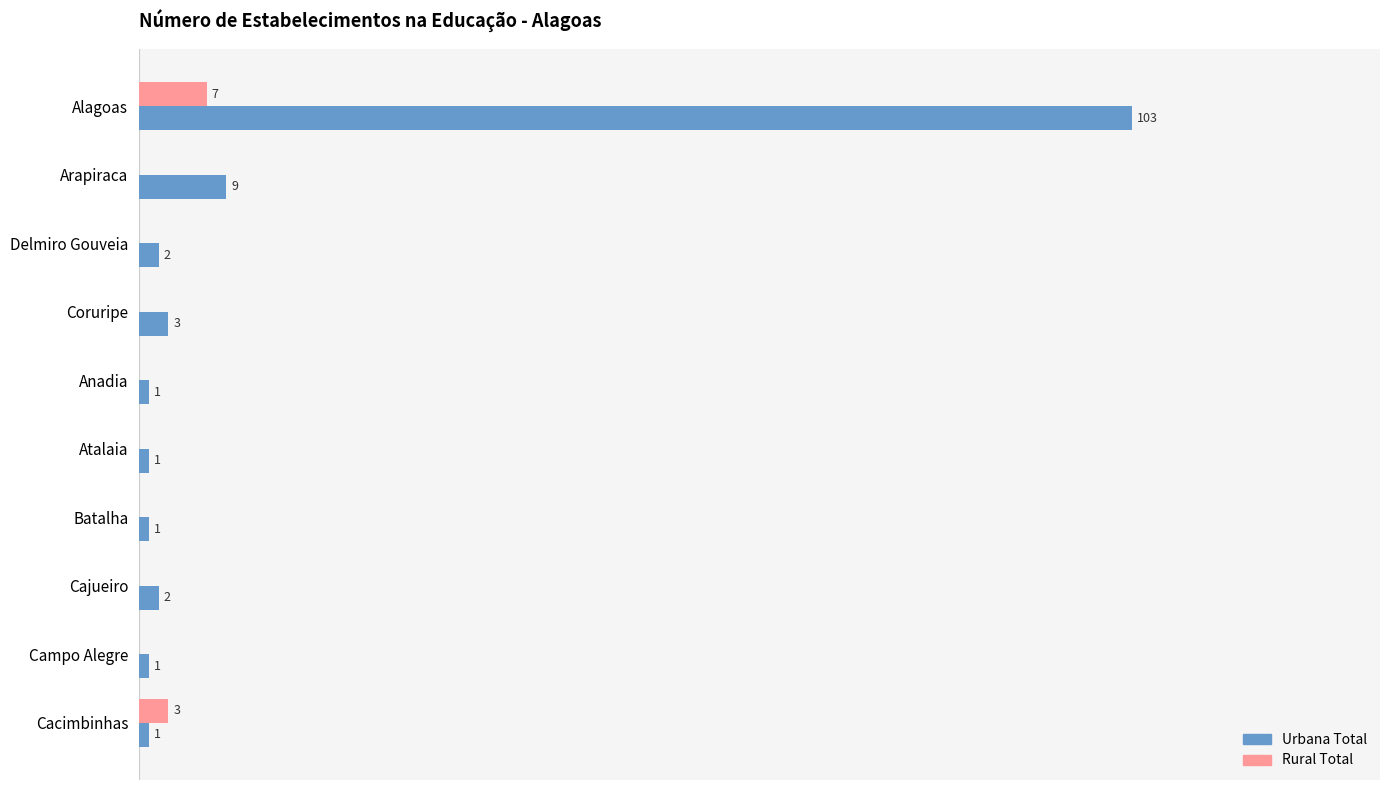

At which category is the sum across all series the highest?

Alagoas